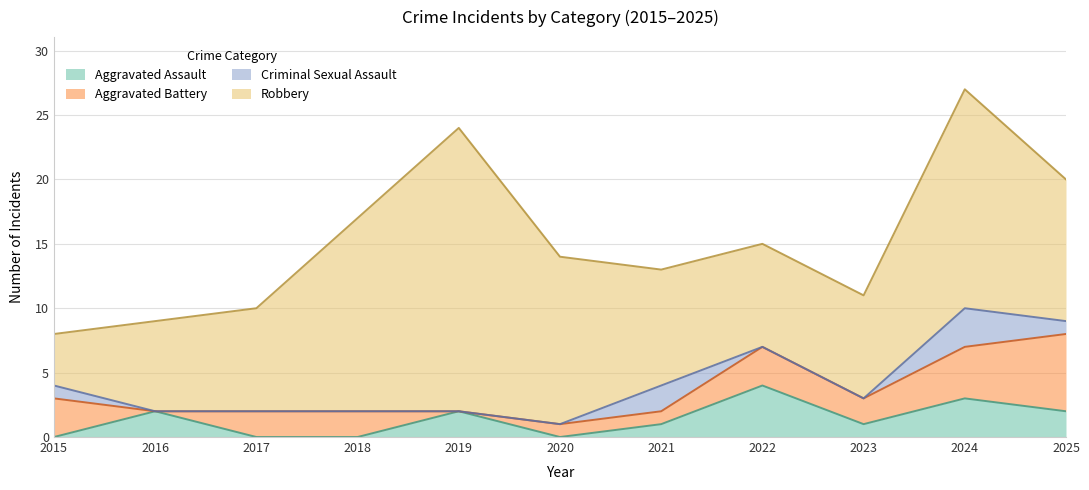

Does the chart display data point markers on the line(s)?

No